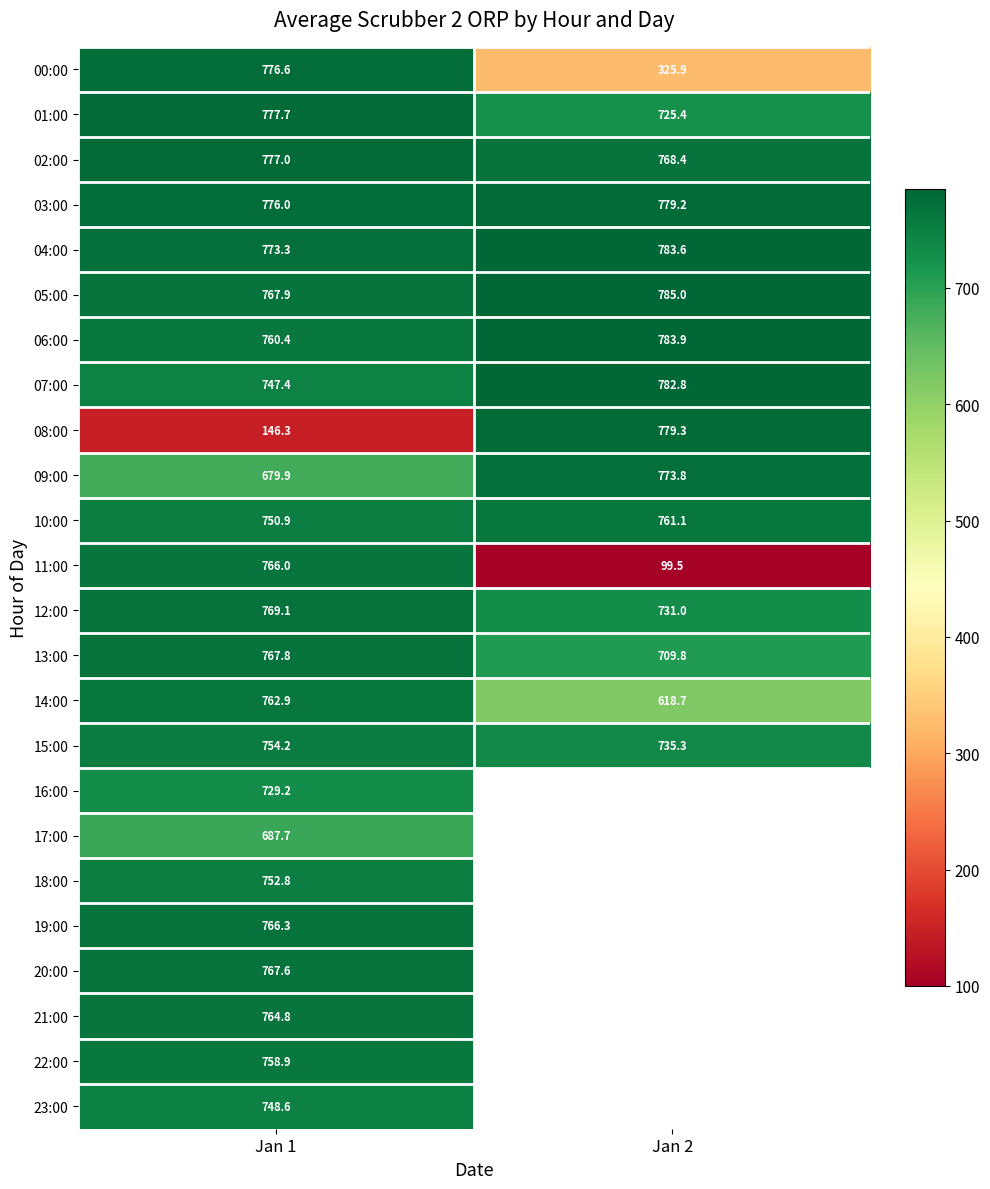

Is it true that 17:00 equals 687.7 at Jan 1?

True